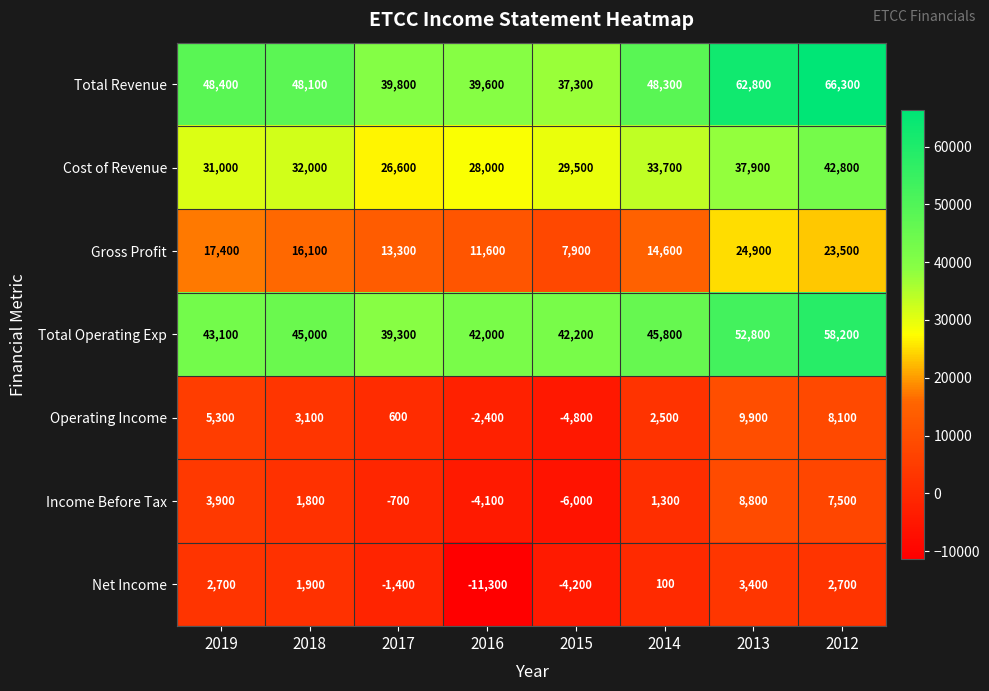

Is it true that Net Income equals -11300 at 2016?

True